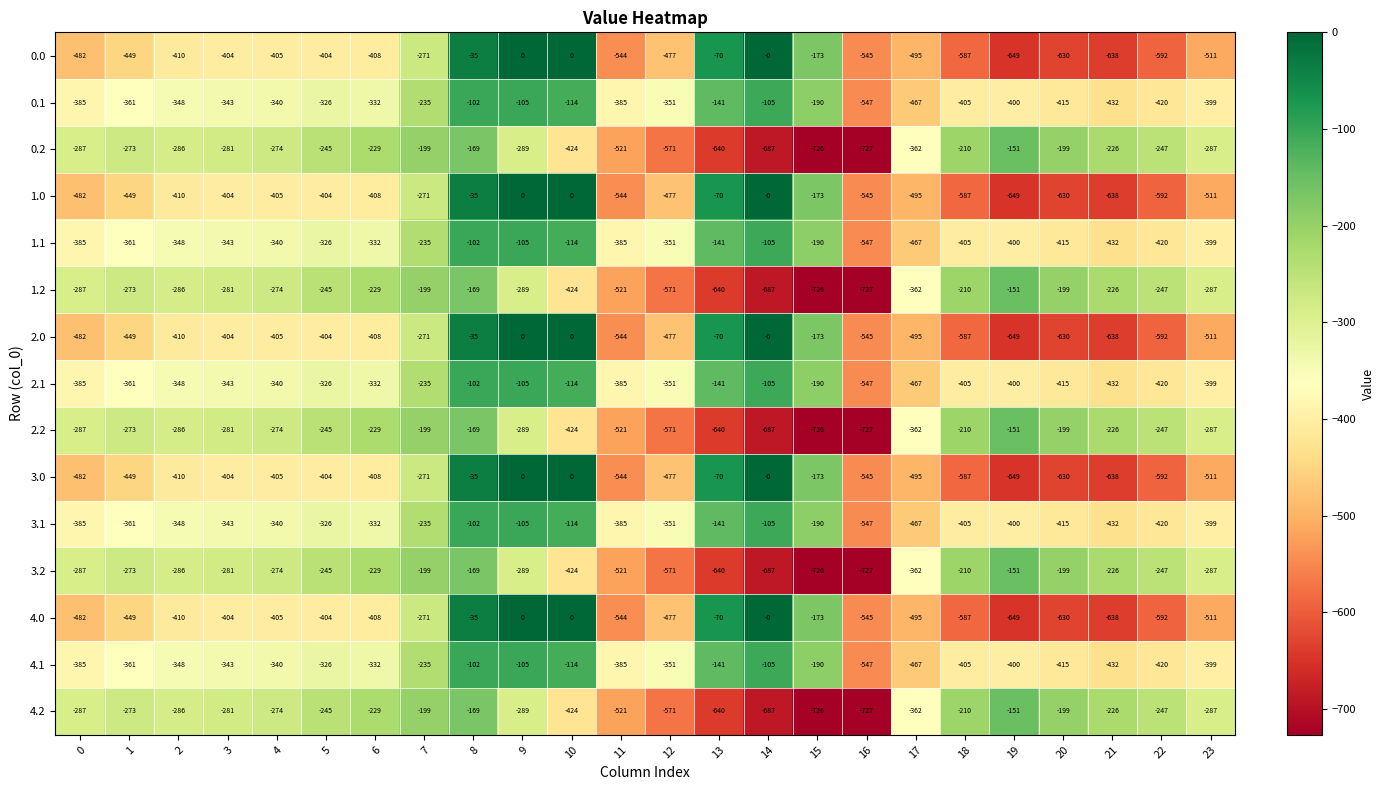

What is the smallest value displayed?

-727